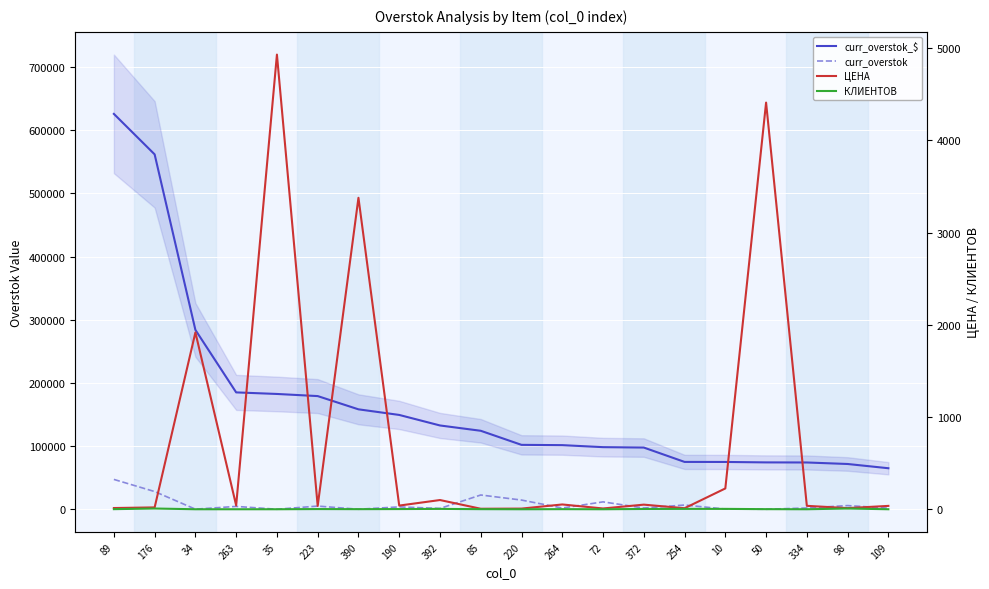

What is the maximum value shown in the chart?

625683.1